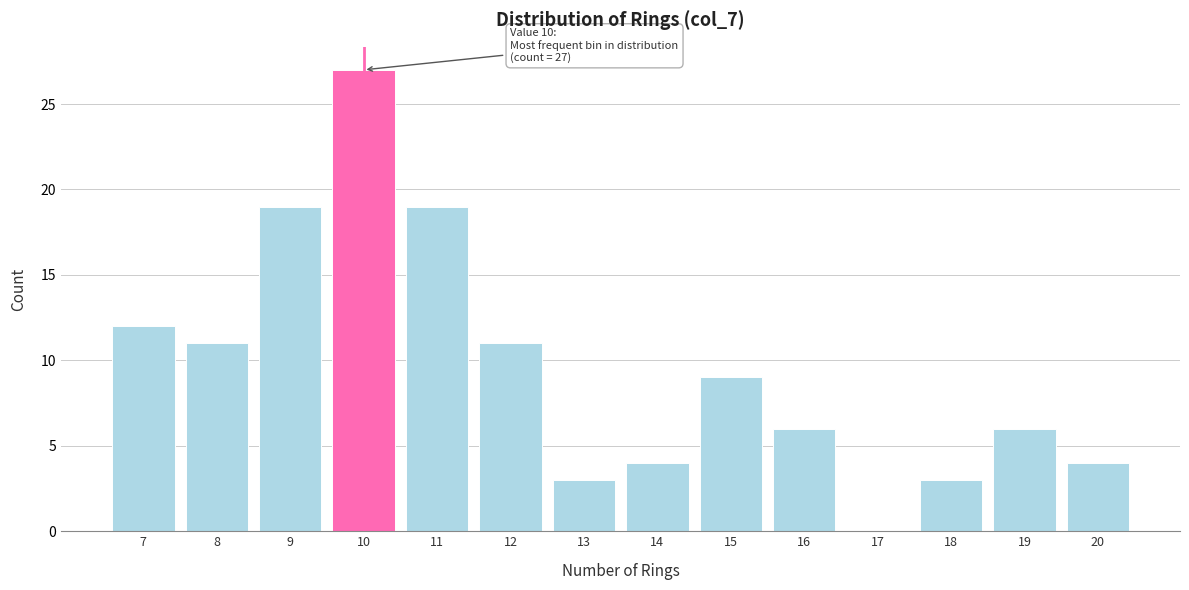

Which range on the x-axis has the tallest bar?

9.5 to 10.5